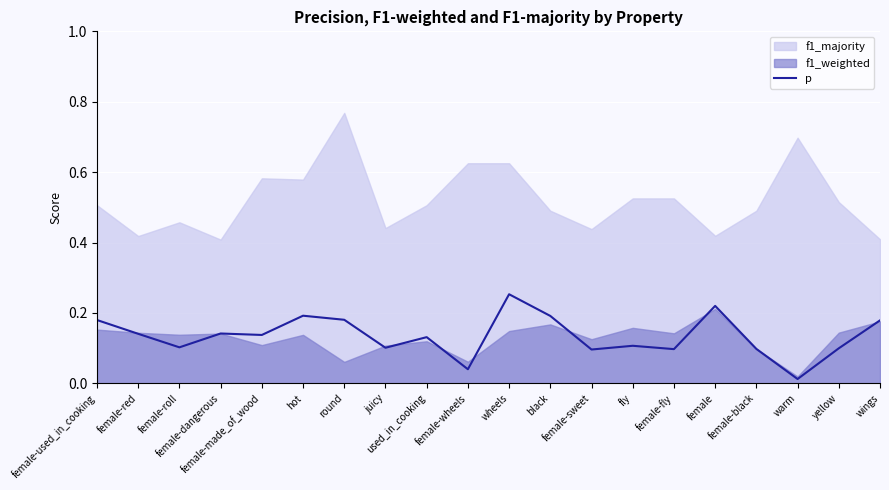

Reading right to left, list all the values displayed in this chart.

wings=0.2	yellow=0.1	warm=0.0	female-black=0.1	female=0.2	female-fly=0.1	fly=0.1	female-sweet=0.1	black=0.2	wheels=0.3	female-wheels=0.0	used_in_cooking=0.1	juicy=0.1	round=0.2	hot=0.2	female-made_of_wood=0.1	female-dangerous=0.1	female-roll=0.1	female-red=0.1	female-used_in_cooking=0.2